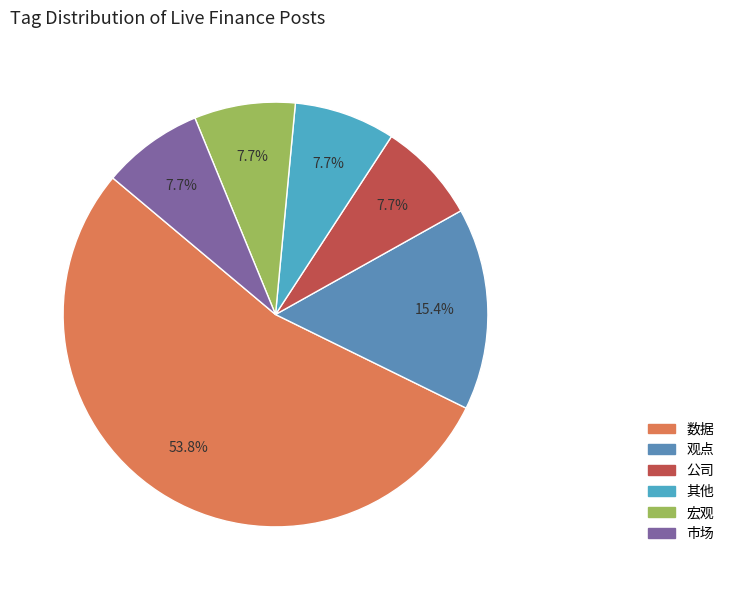

True or false: 市场 accounts for 1% of the total.

False